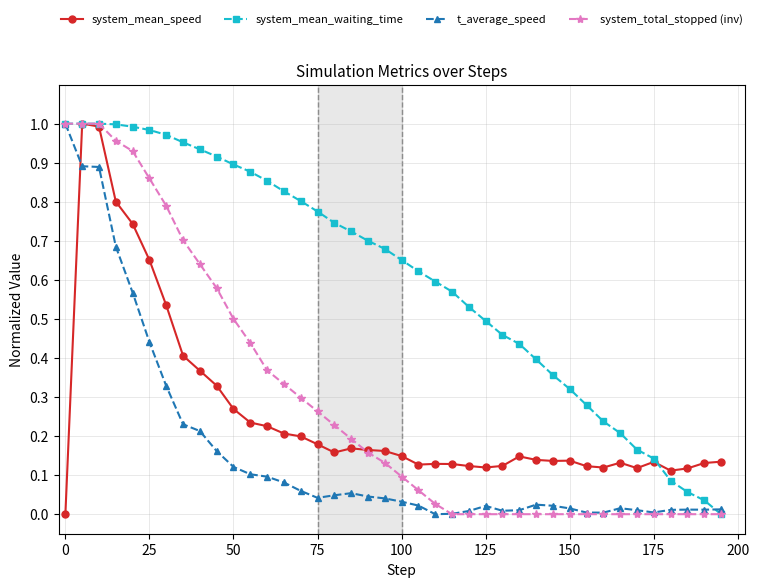

Which series ends up on top after the final intersection of system_mean_speed and t_average_speed?

system_mean_speed